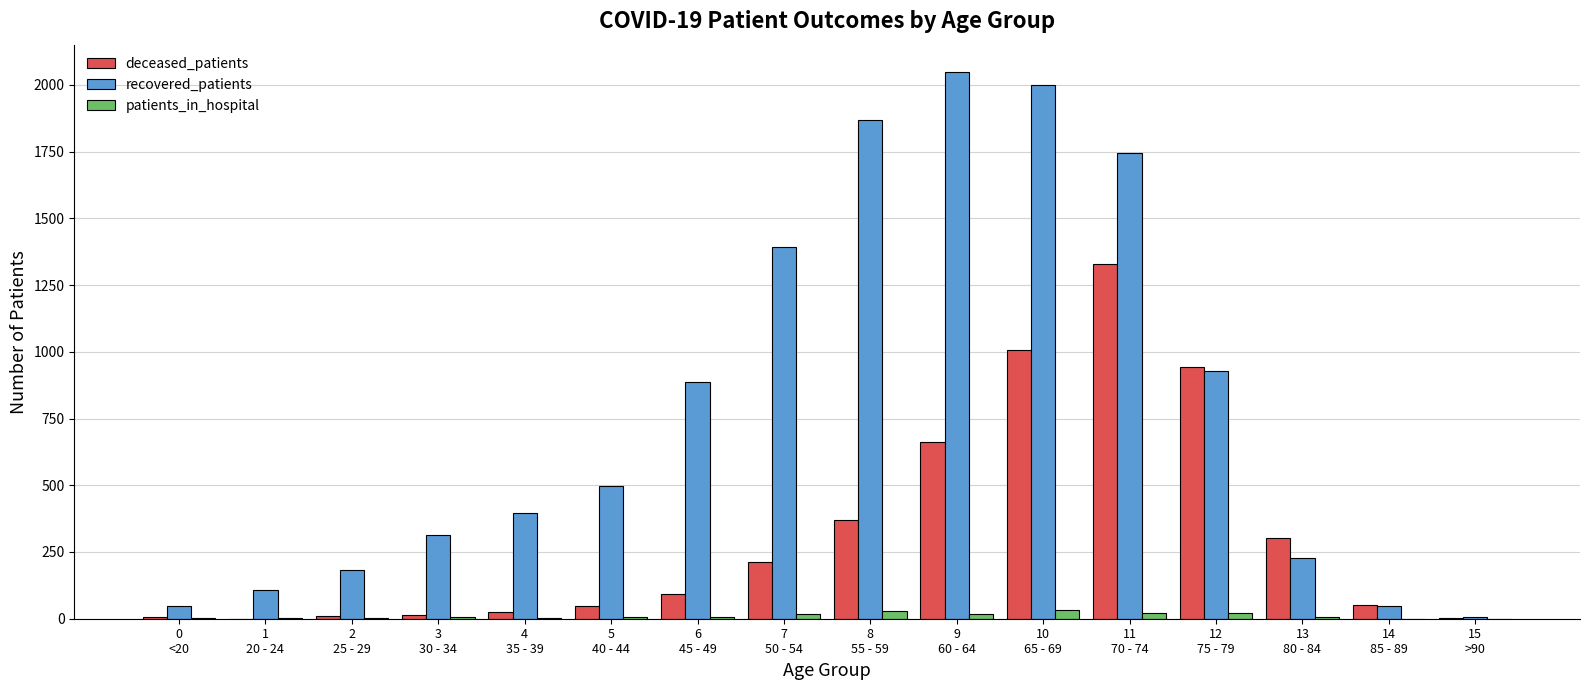

The recovered_patients series shows 673 at 10
65 - 69. True or false?

False